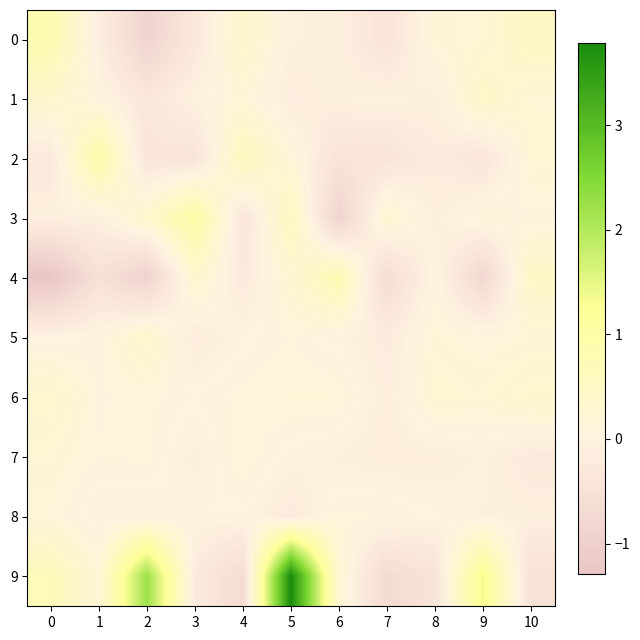

What is the maximum value shown in the chart?

3.8